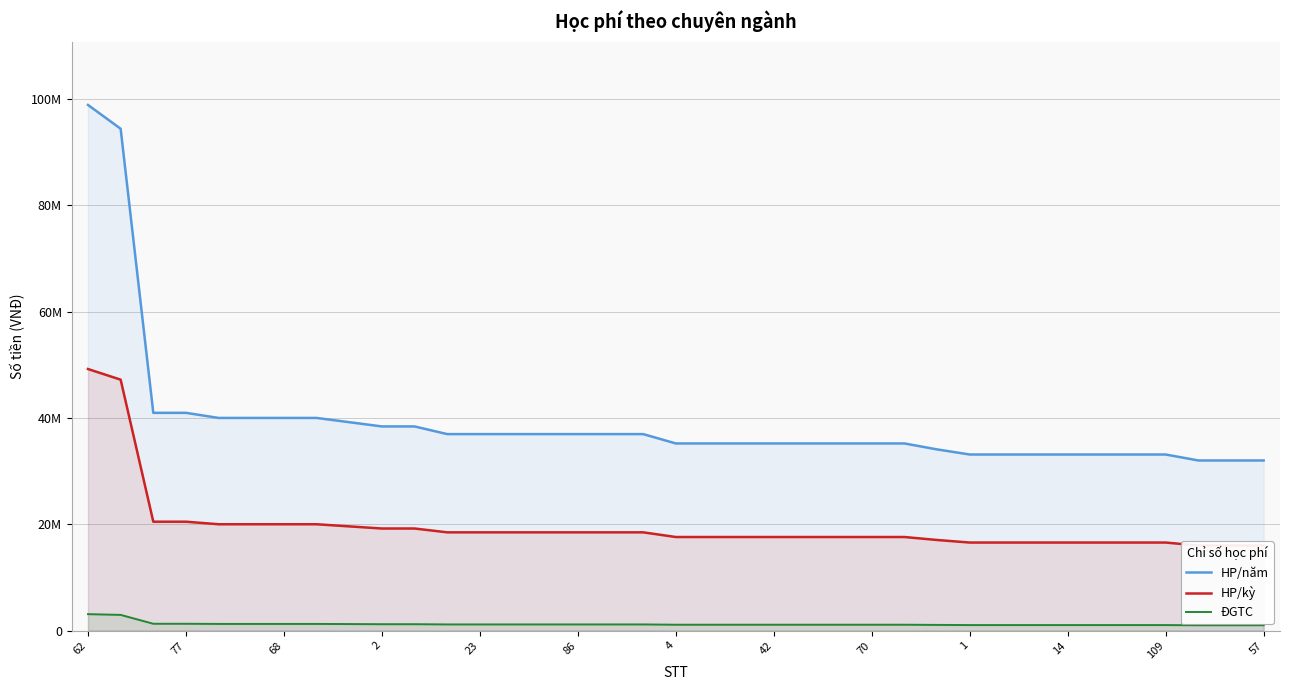

True or false: ĐGTC and HP/năm cross at least once.

False